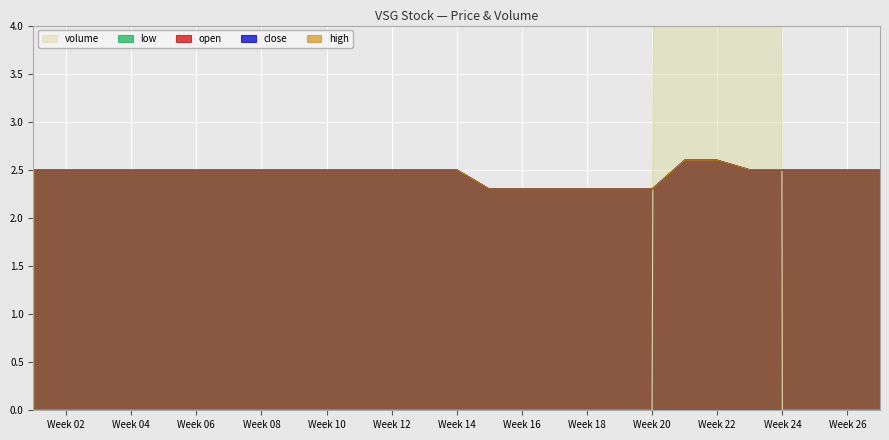

Reading left to right, what are all the values shown in this chart?

open: 2.5	2.5	2.5	2.5	2.5	2.5	2.5	2.5	2.5	2.5	2.5	2.5	2.5	2.5	2.3	2.3	2.3	2.3	2.3	2.3	2.6	2.6	2.5	2.5	2.5	2.5	2.5
close: 2.5	2.5	2.5	2.5	2.5	2.5	2.5	2.5	2.5	2.5	2.5	2.5	2.5	2.5	2.3	2.3	2.3	2.3	2.3	2.3	2.6	2.6	2.5	2.5	2.5	2.5	2.5
high: 2.5	2.5	2.5	2.5	2.5	2.5	2.5	2.5	2.5	2.5	2.5	2.5	2.5	2.5	2.3	2.3	2.3	2.3	2.3	2.3	2.6	2.6	2.5	2.5	2.5	2.5	2.5
low: 2.5	2.5	2.5	2.5	2.5	2.5	2.5	2.5	2.5	2.5	2.5	2.5	2.5	2.5	2.3	2.3	2.3	2.3	2.3	2.3	2.6	2.6	2.5	2.5	2.5	2.5	2.5
volume: 0.0	0.0	0.0	0.0	0.0	0.0	0.0	0.0	0.0	0.0	0.0	0.0	0.0	0.0	0.0	0.0	0.0	0.0	0.0	0.0	100.0	400.0	200.0	0.0	0.0	0.0	0.0